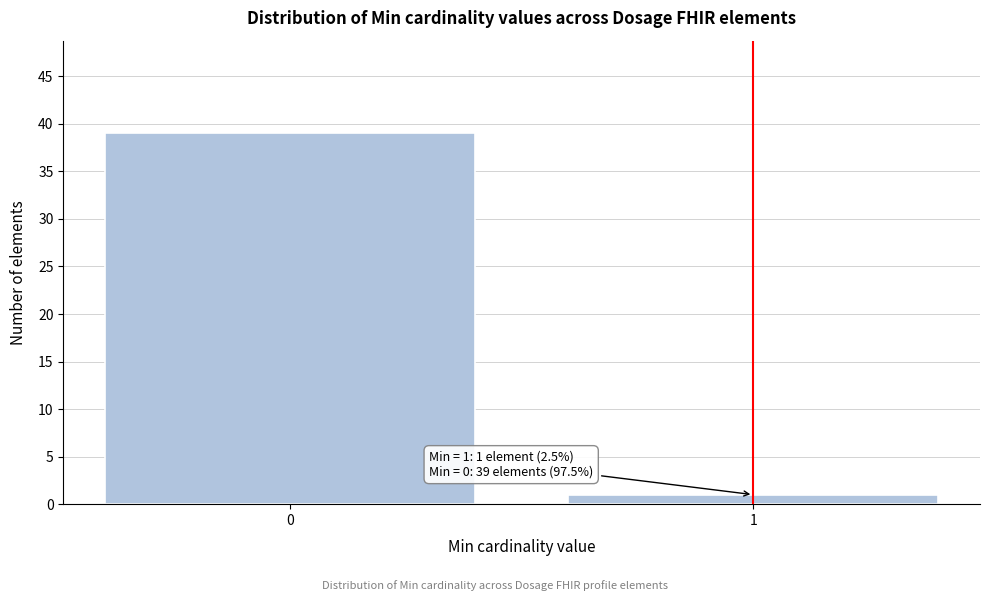

Reading right to left, list all the values displayed in this chart.

1	39